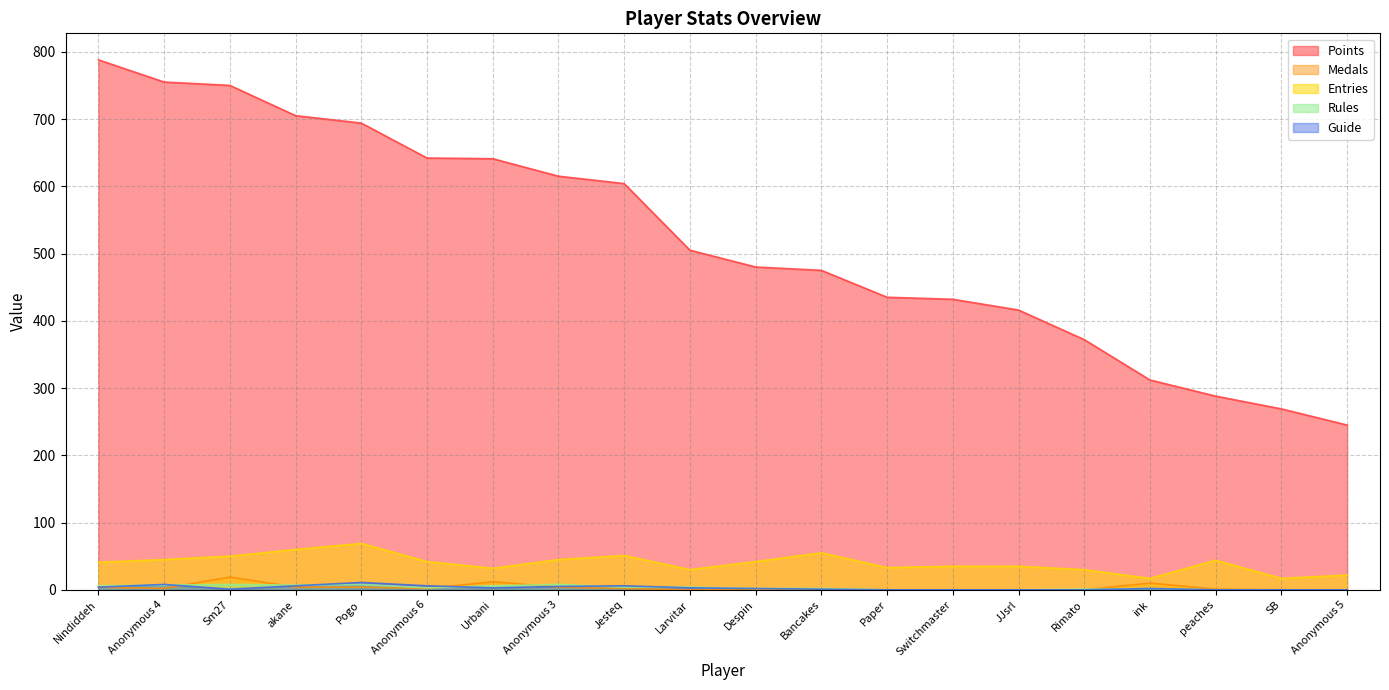

What is the label of the 1st point from the left?

Nindiddeh